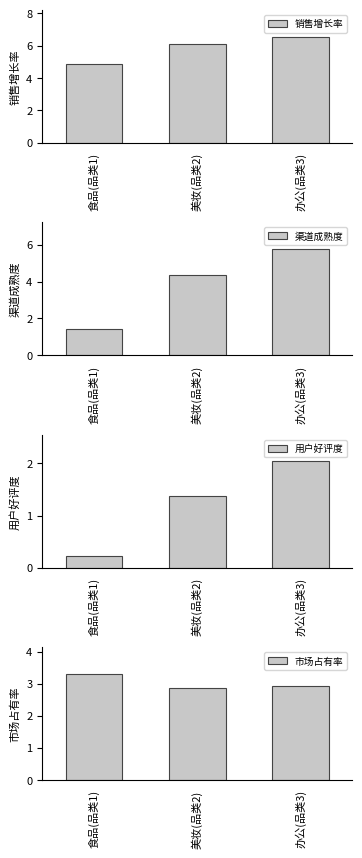

What is the sum of all 市场占有率 values?

9.1